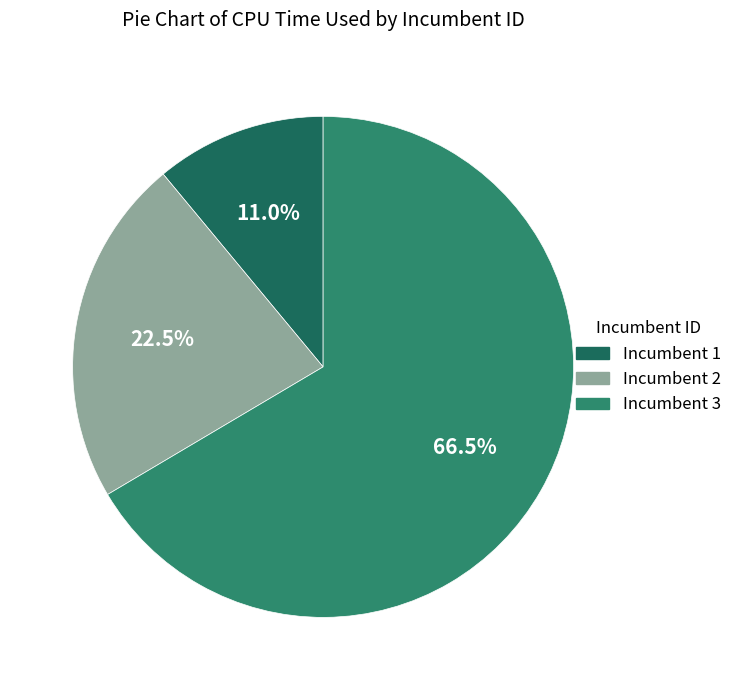

Is there a majority slice in this chart?

Yes